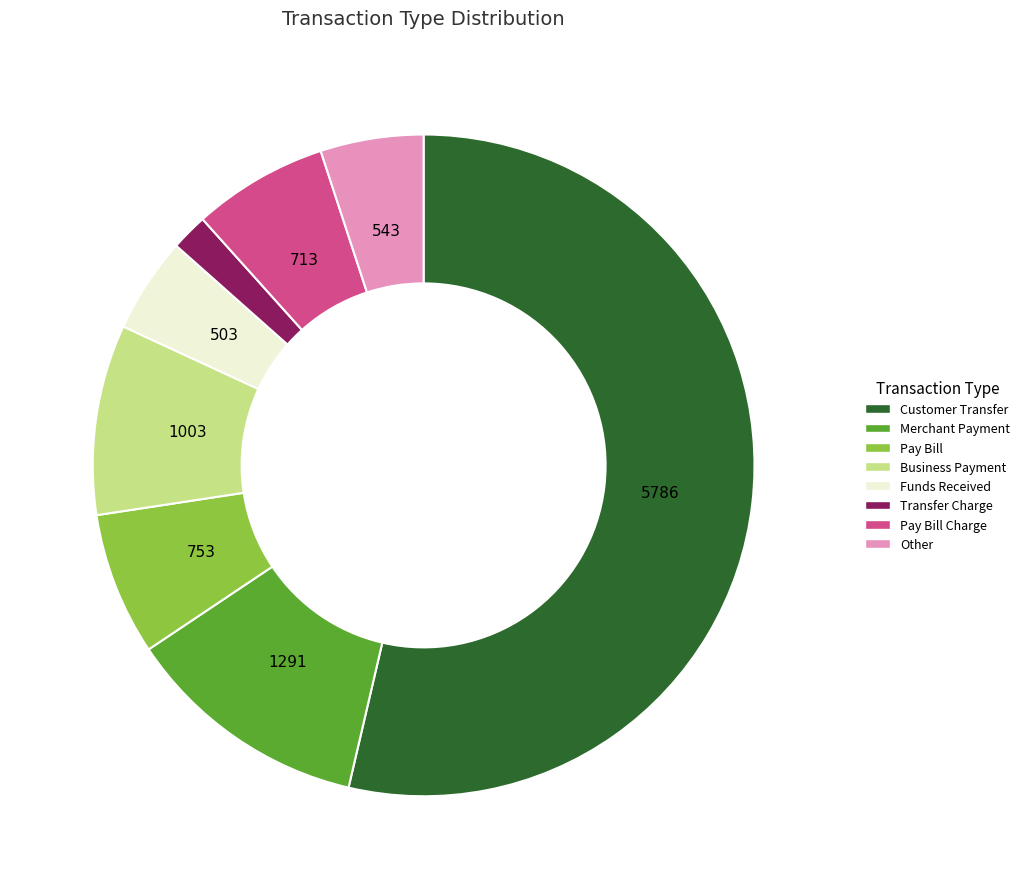

Is there a majority slice in this chart?

Yes